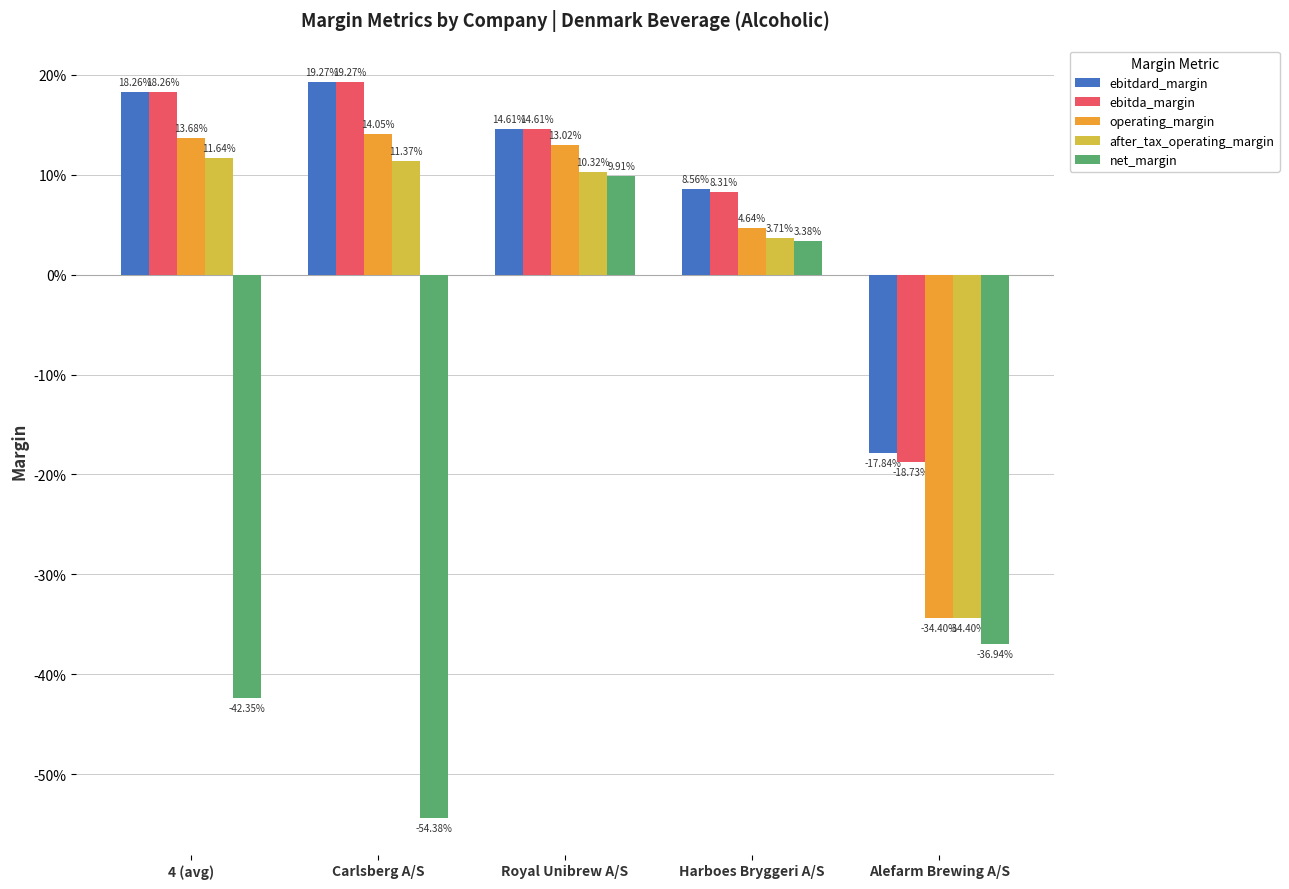

What are all the series names shown in the legend?

ebitdard_margin, ebitda_margin, operating_margin, after_tax_operating_margin, net_margin